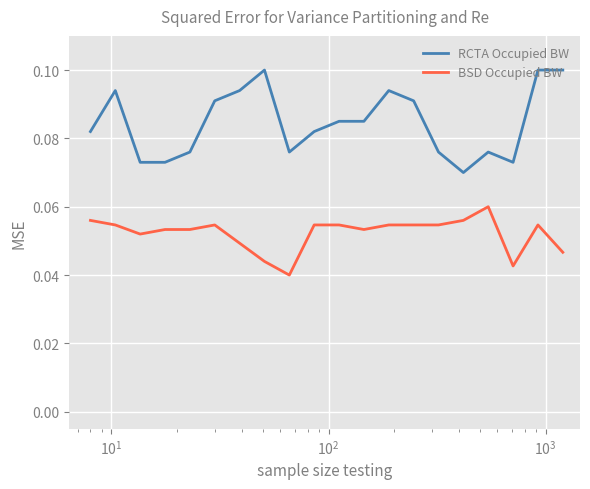

Which series has the largest total across all categories?

RCTA Occupied BW